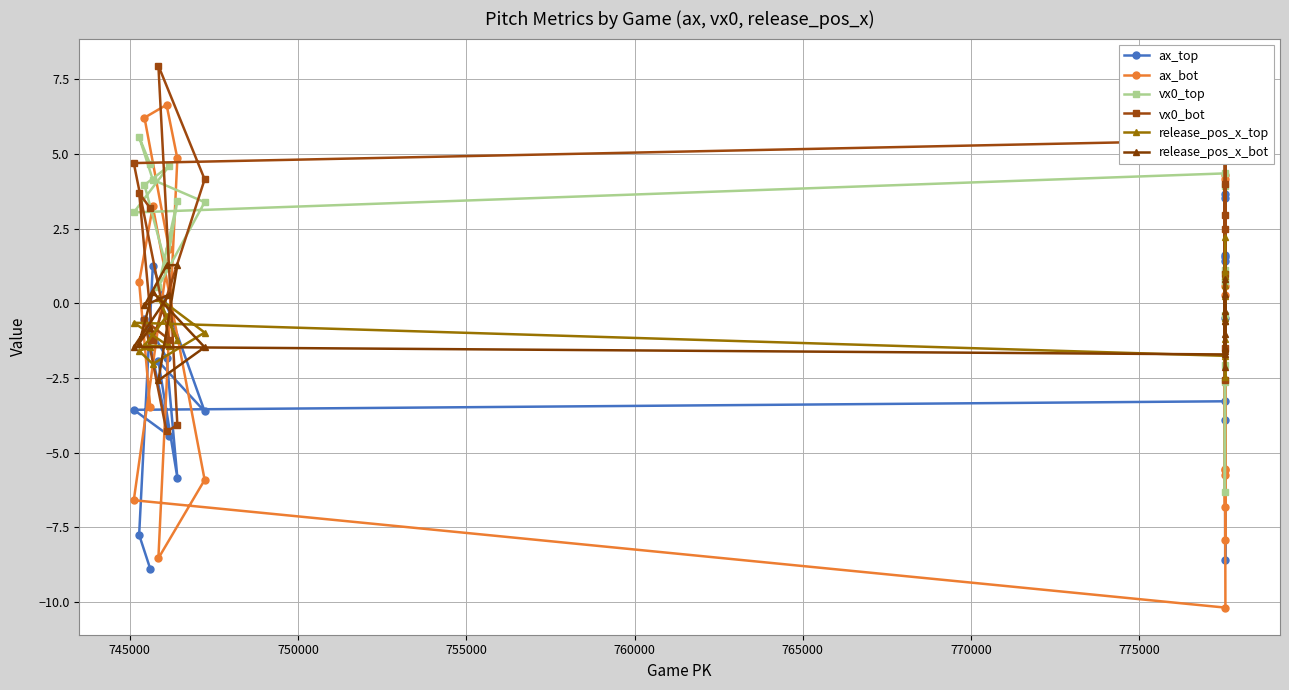

What is the maximum value for ax_bot?

6.6